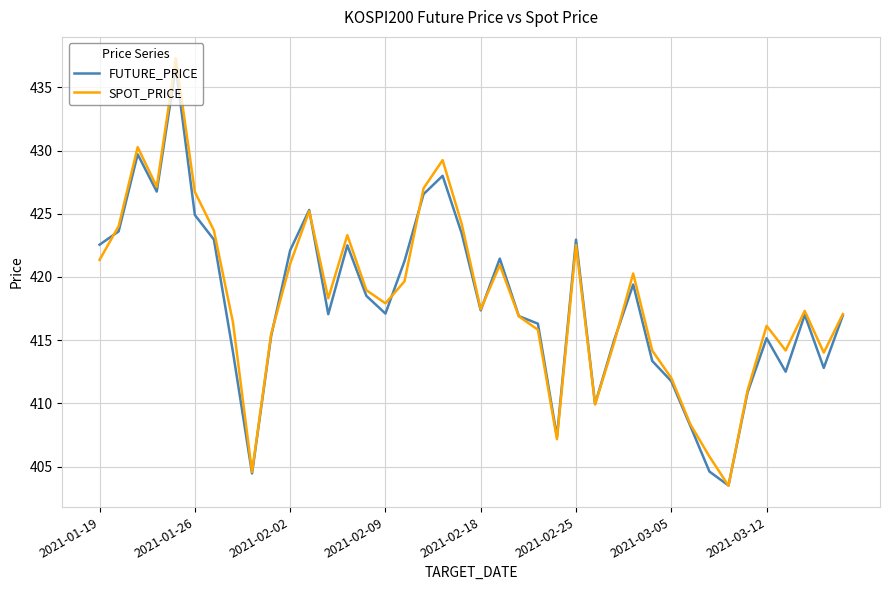

What is the greatest value displayed?

437.3